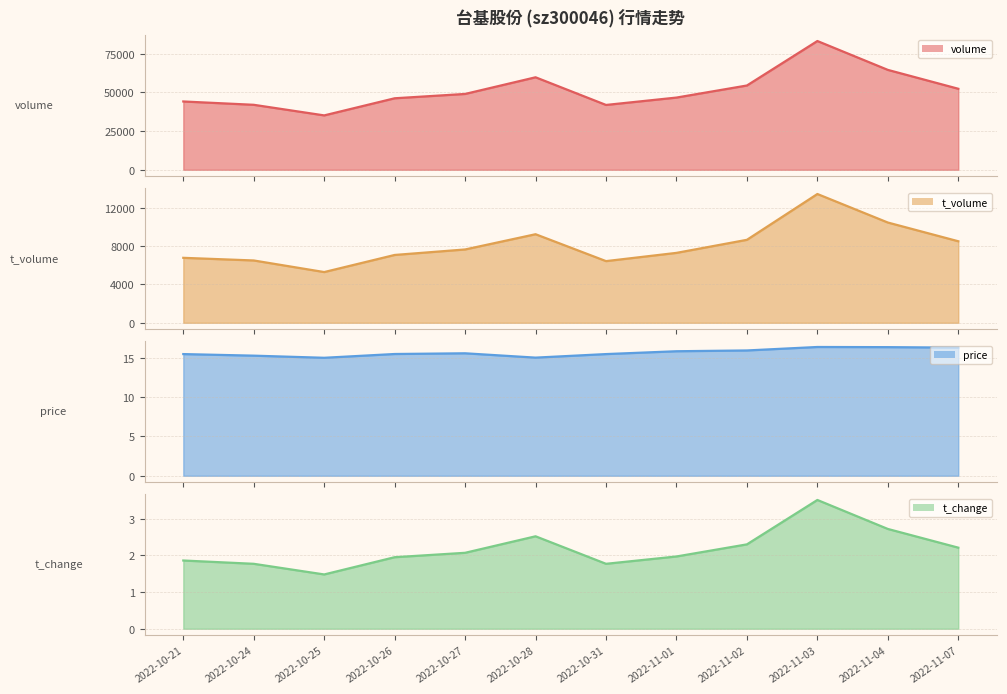

How many lines are shown in the chart?

4